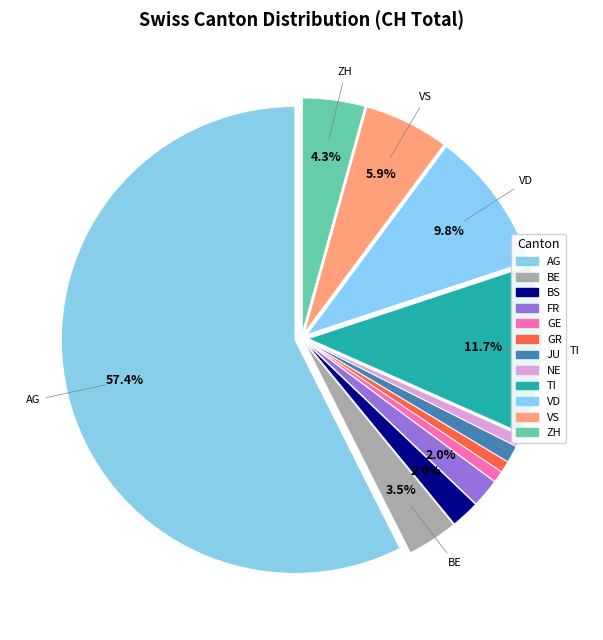

How many slices are in this pie chart?

12